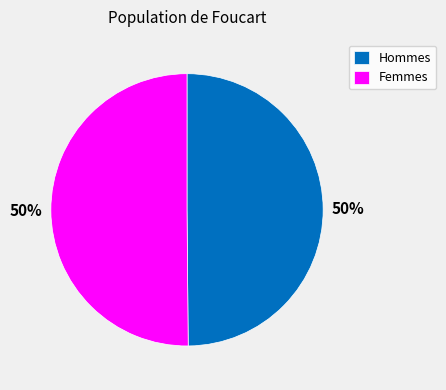

What is the ratio of the value at Hommes to the value at Femmes?

1.0